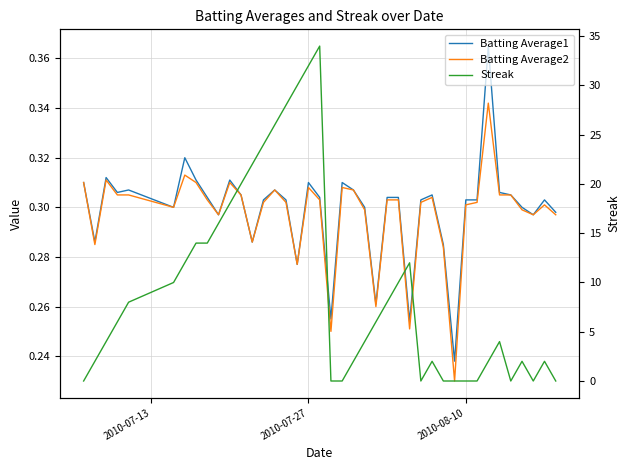

Rank the series by their maximum value, from lowest to highest.

Batting Average2, Batting Average1, Streak